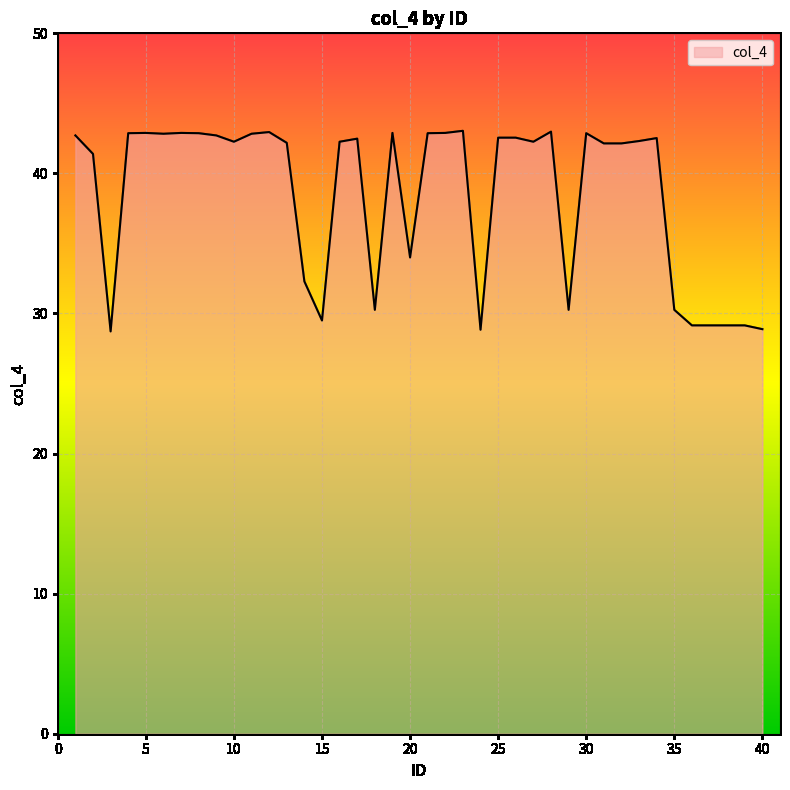

What is the smallest value displayed?

28.7